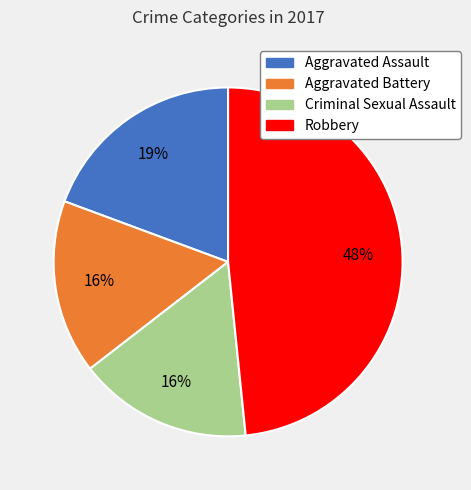

Which slice is the largest?

Robbery